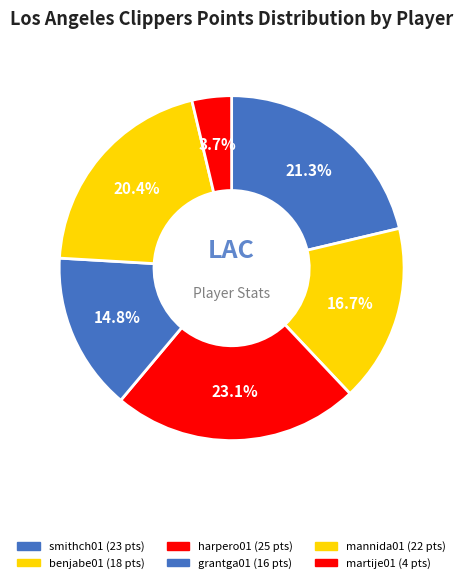

Count the number of slices in the pie.

6